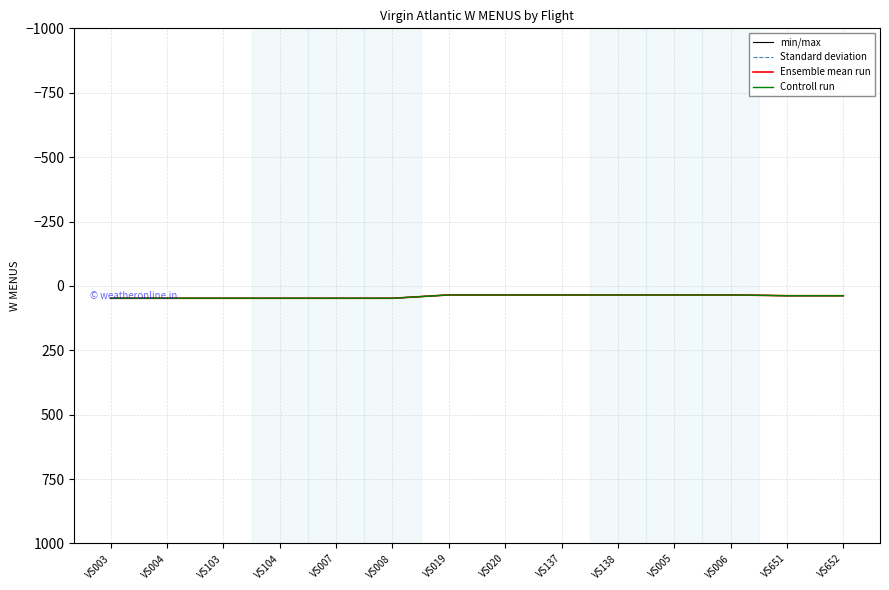

True or false: Ensemble mean run and min/max intersect in this chart.

False